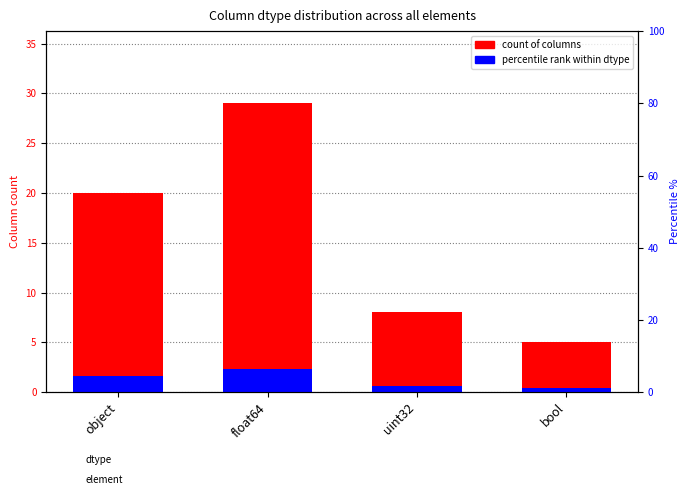

Reading left to right, extract all data points from this chart.

count of columns: object=20.0	float64=29.0	uint32=8.0	bool=5.0
percentile rank within dtype: object=1.6	float64=2.3	uint32=0.6	bool=0.4